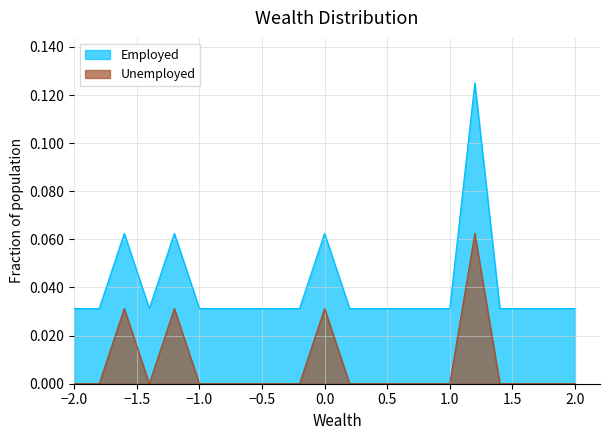

Rank the series by their average value, from lowest to highest.

Unemployed, Employed